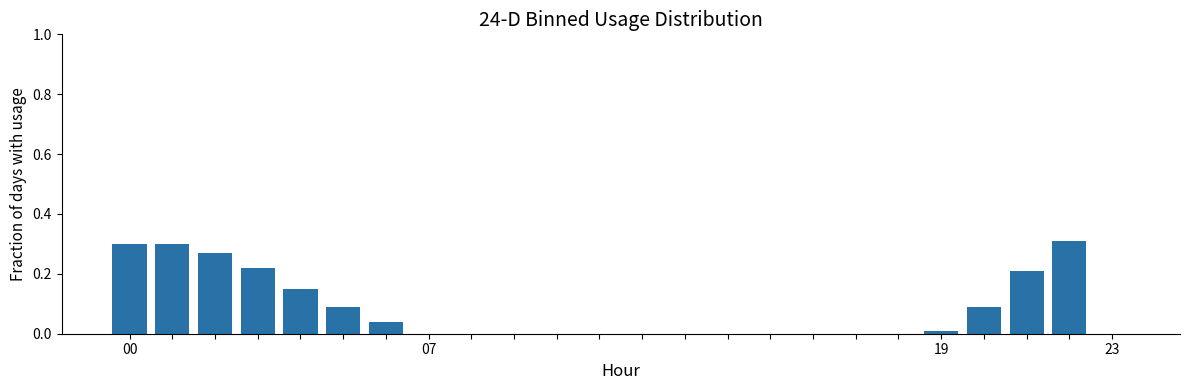

True or false: the data shows 0.4 at 19.

False